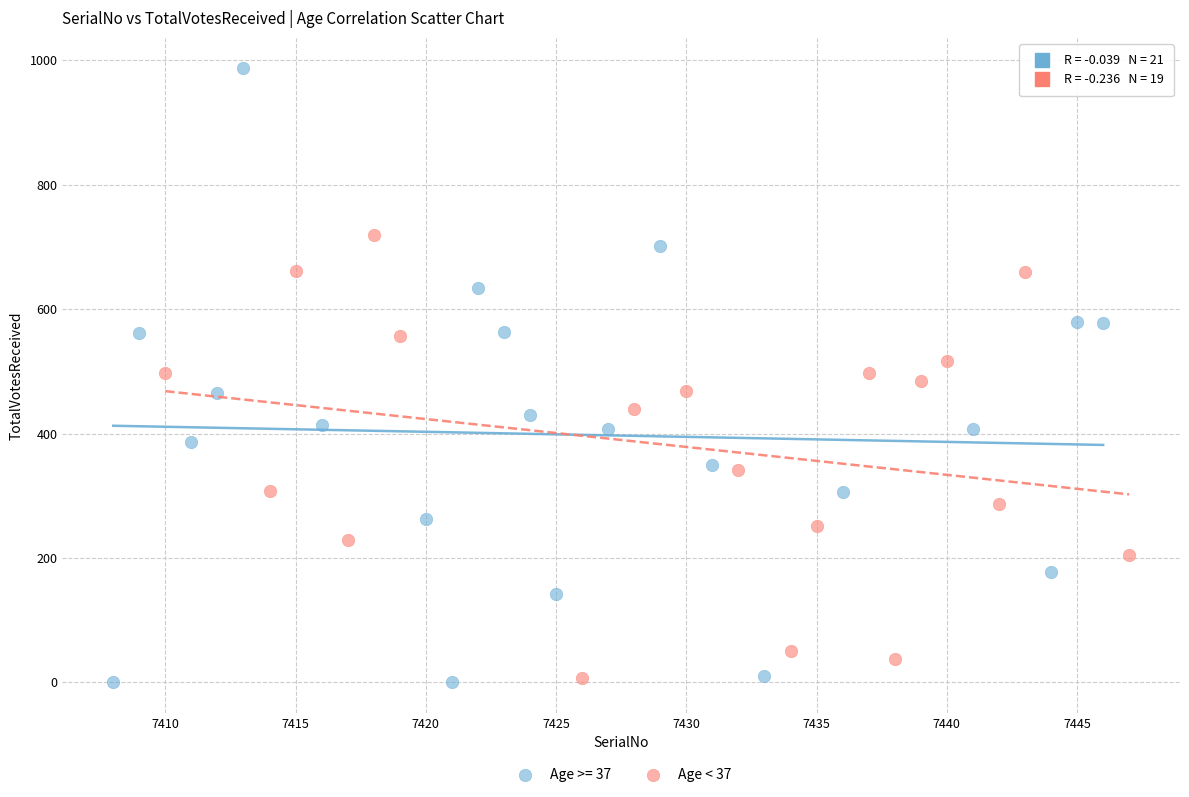

Which series has the largest Y range (max minus min)?

Age >= 37